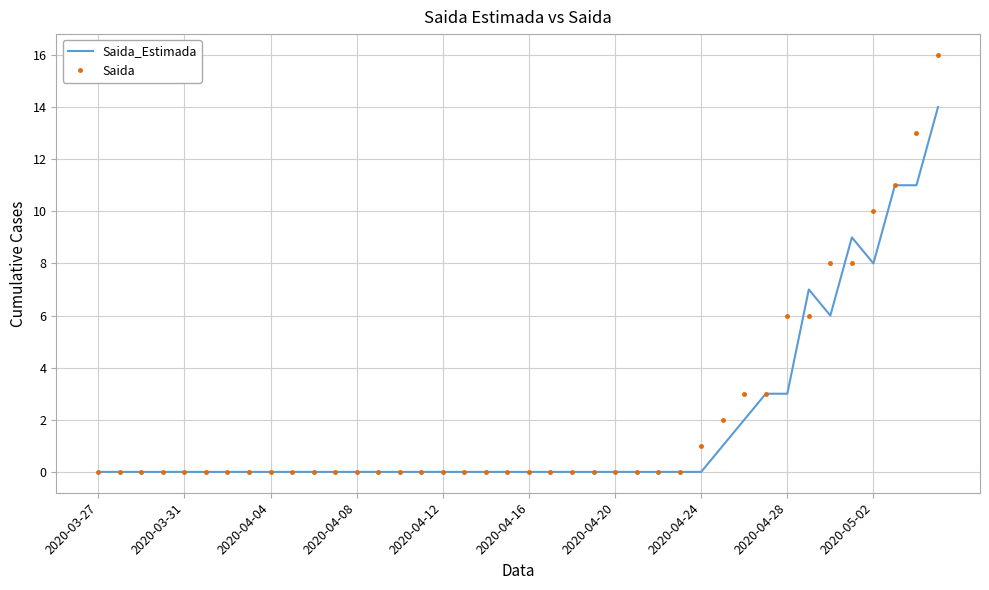

Reading left to right, transcribe all the data shown in this chart.

Saida_Estimada: 0	0	0	0	0	0	0	0	0	0	0	0	0	0	0	0	0	0	0	0	0	0	0	0	0	0	0	0	0	1	2	3	3	7	6	9	8	11	11	14
Saida: 0	0	0	0	0	0	0	0	0	0	0	0	0	0	0	0	0	0	0	0	0	0	0	0	0	0	0	0	1	2	3	3	6	6	8	8	10	11	13	16